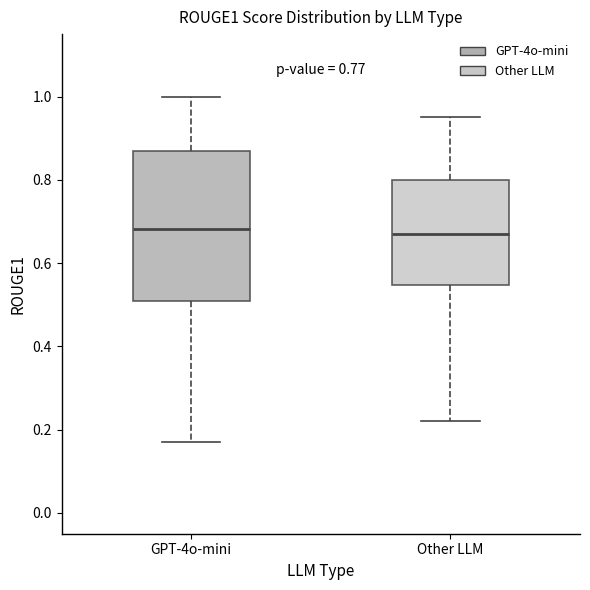

Comparing the boxes themselves (not the whiskers), which one is the tallest?

GPT-4o-mini